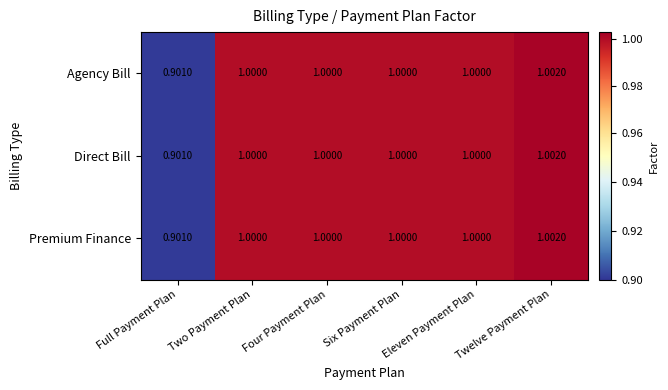

What is the total value across all series at Two Payment Plan?

3.0